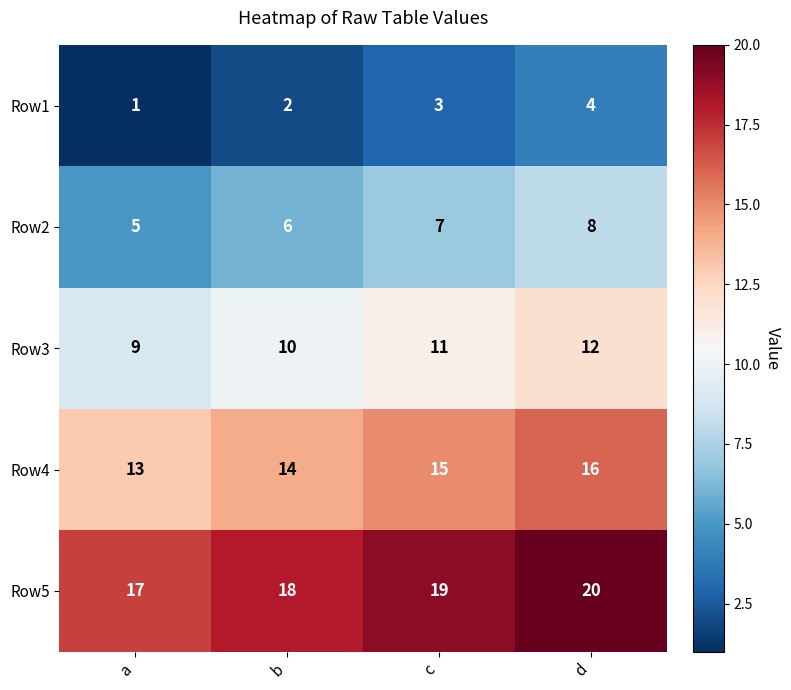

The value of Row3 at d is 6. True or false?

False